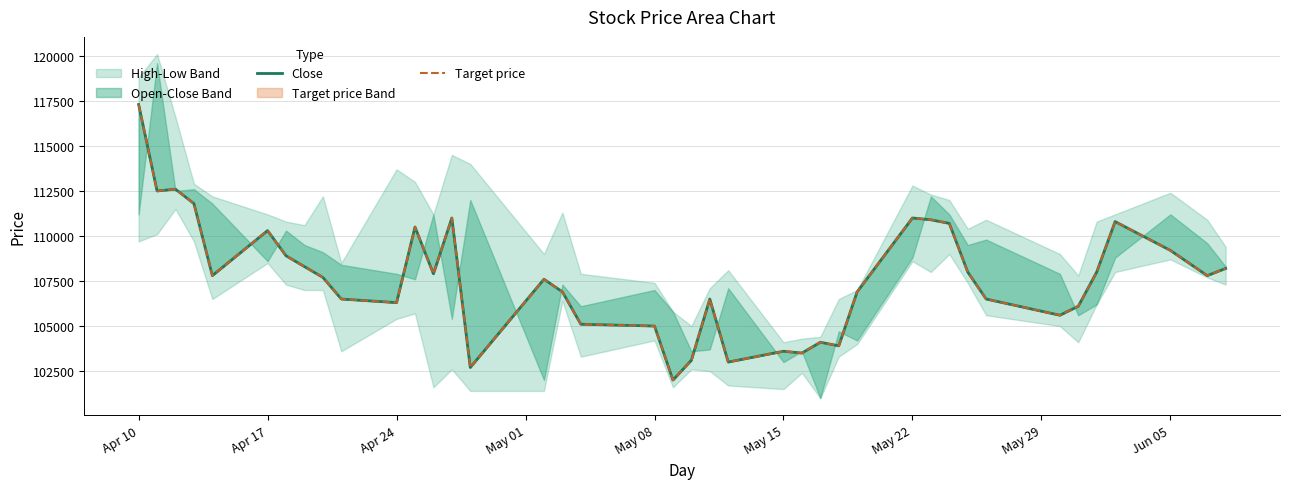

At how many categories does at least one series exceed 115156?

1